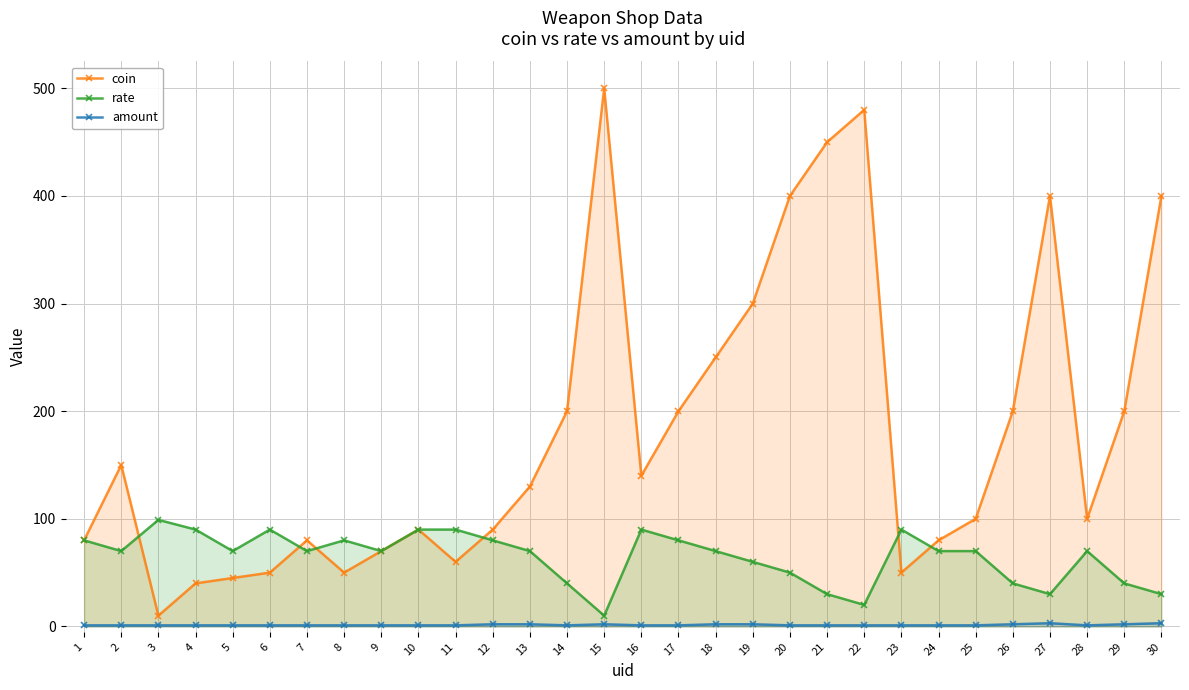

In rate, how many points are higher than both neighbors (excluding endpoints)?

6